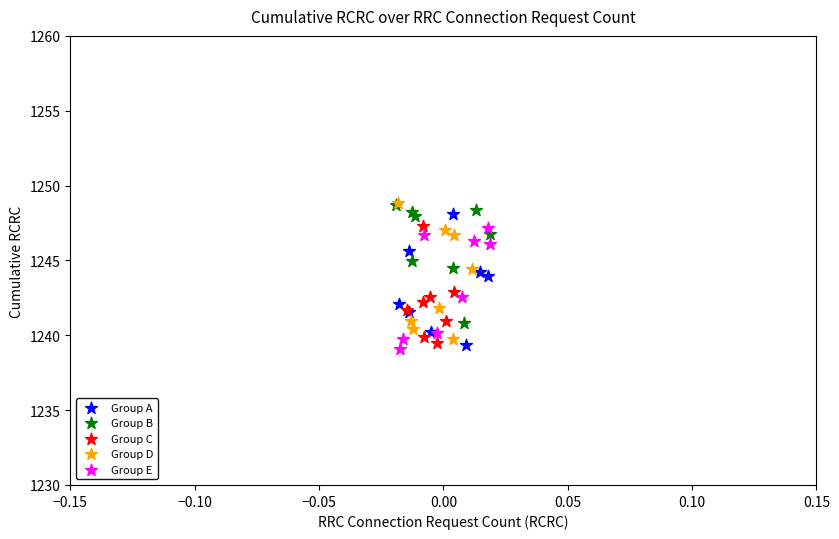

Which series contains the lowest Y value?

Group E